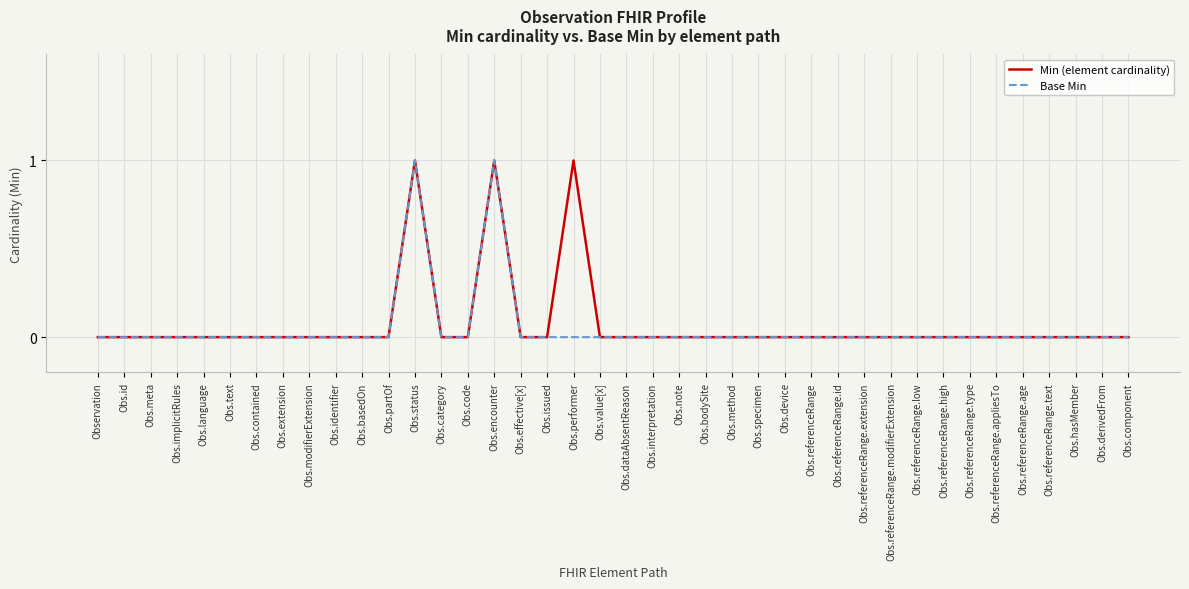

What position from the right is Obs.referenceRange.age?

5